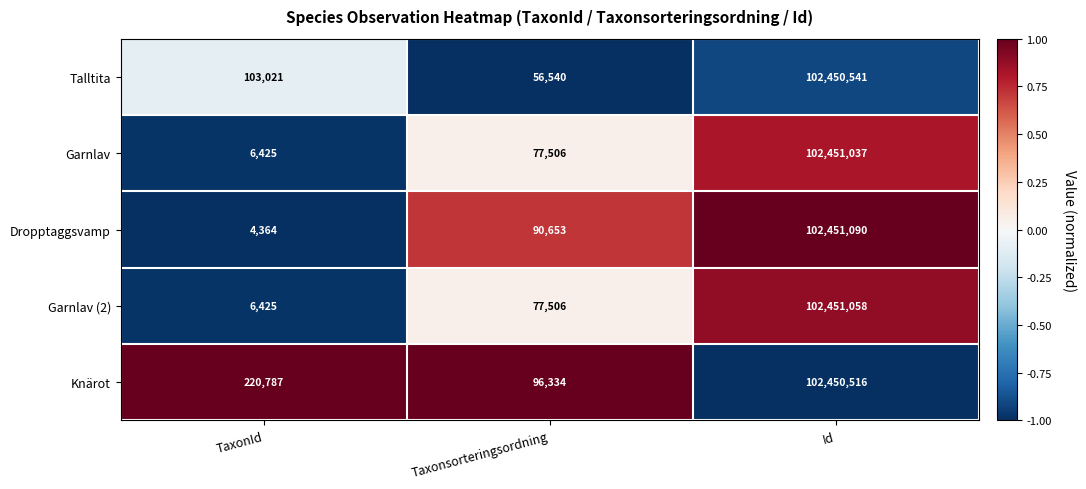

At which category is the sum across all series the highest?

Id